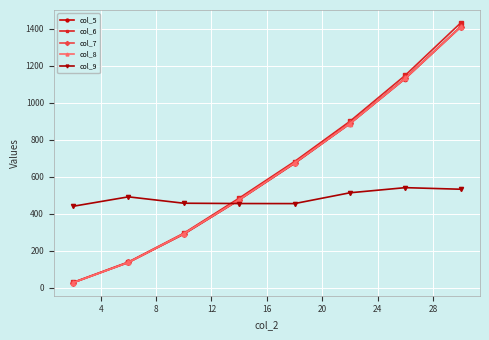

How many times do col_8 and col_9 cross each other?

1